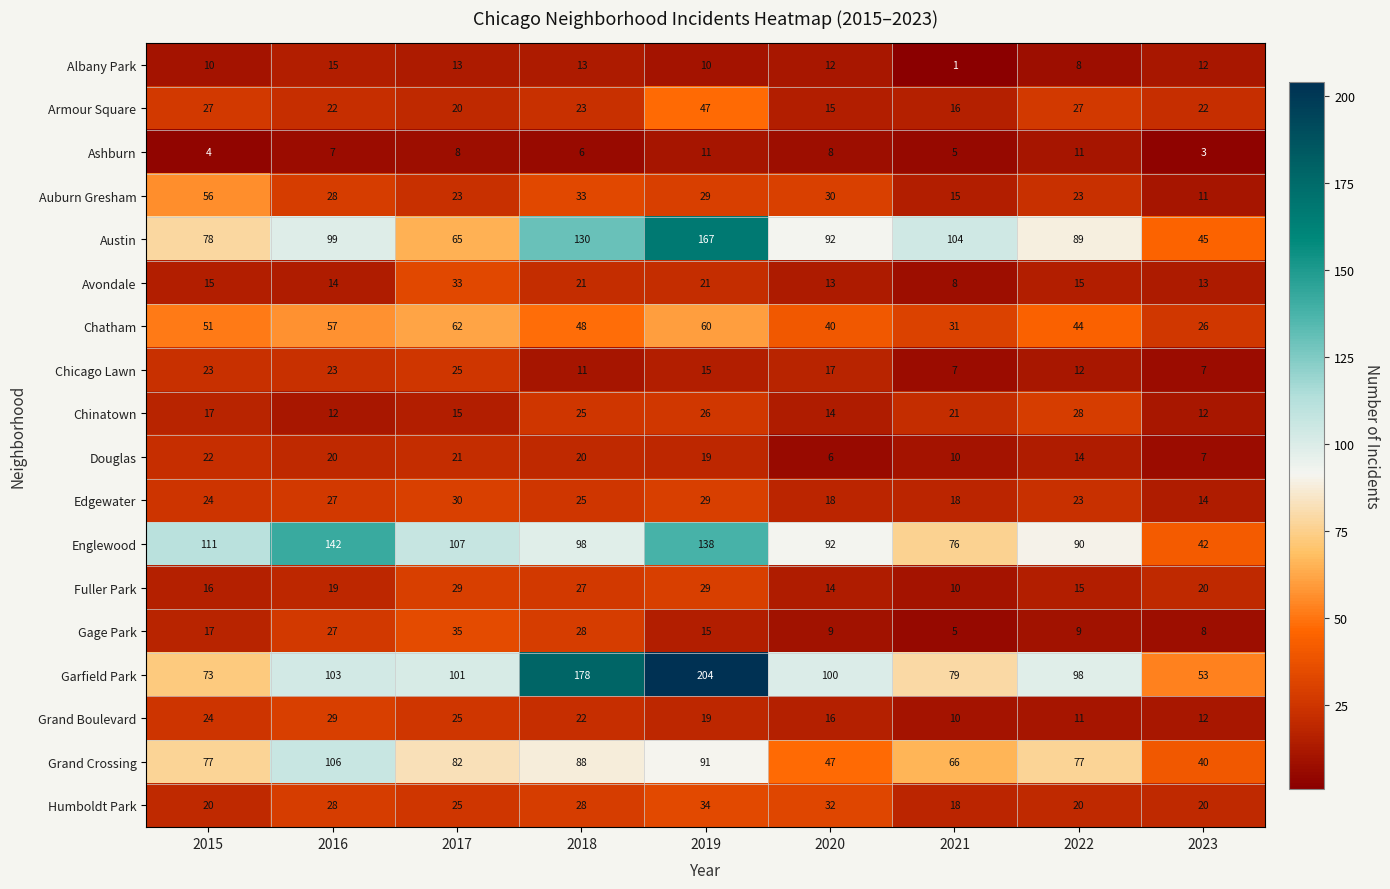

Count the number of data series in this chart.

18